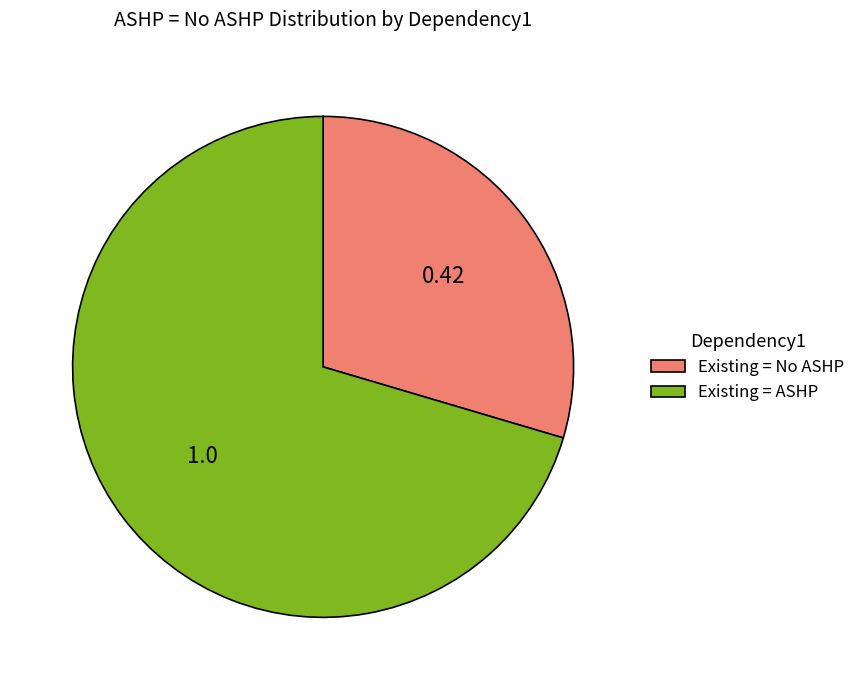

How many segments does this pie chart have?

2